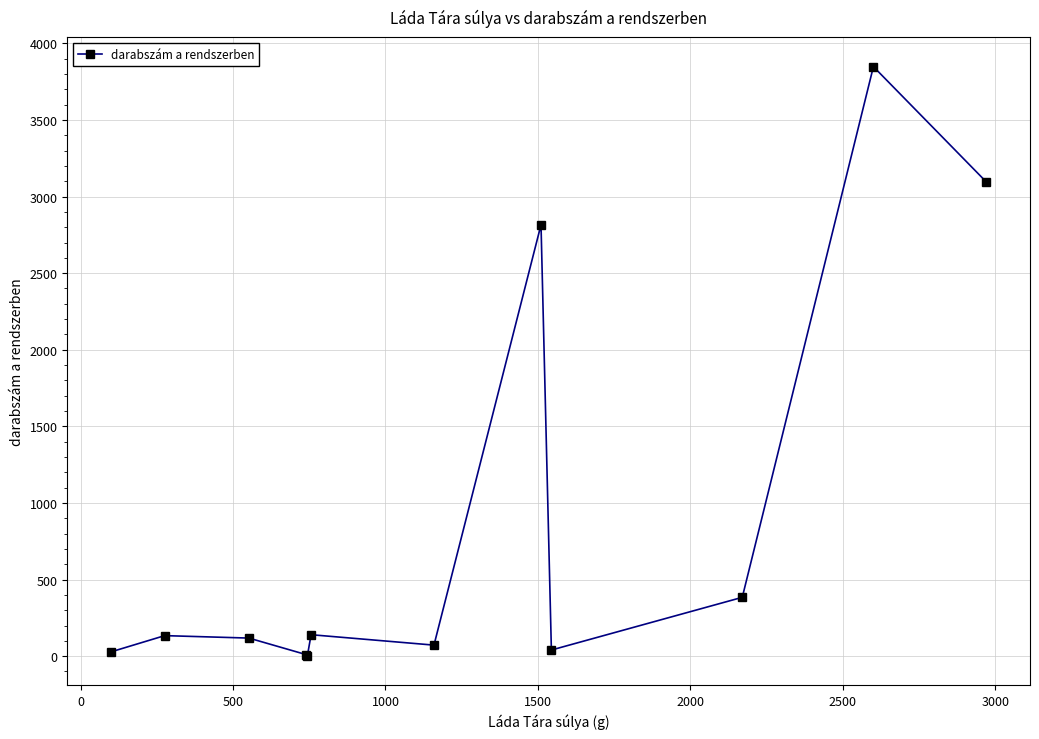

True or false: there are more than 0 points higher than both neighbors.

True